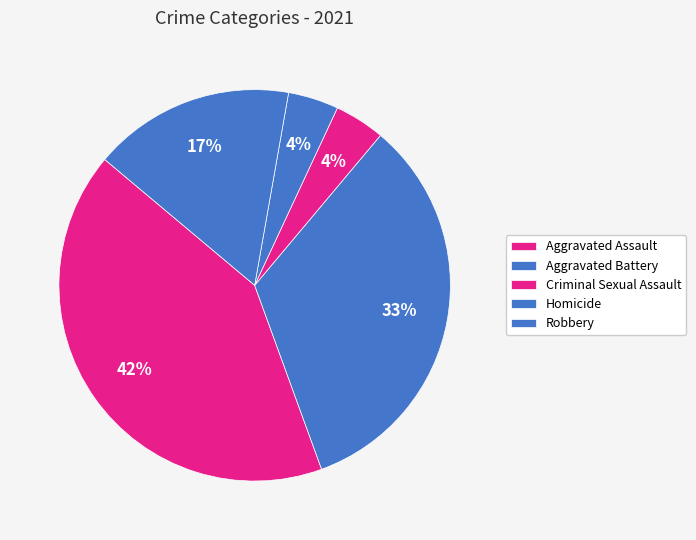

How many slices are in this pie chart?

5